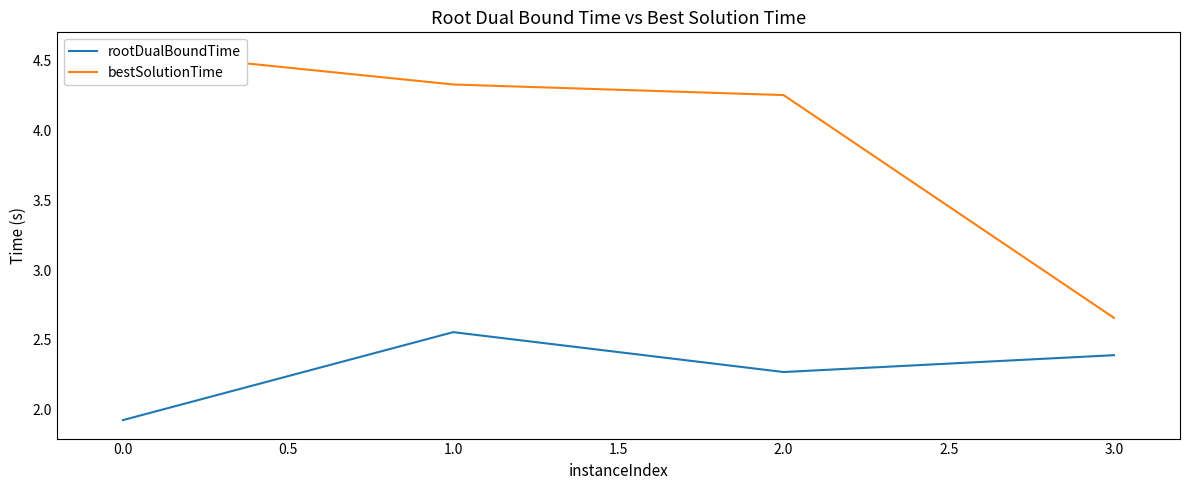

Count the rootDualBoundTime values in the range 2 to 3.

3